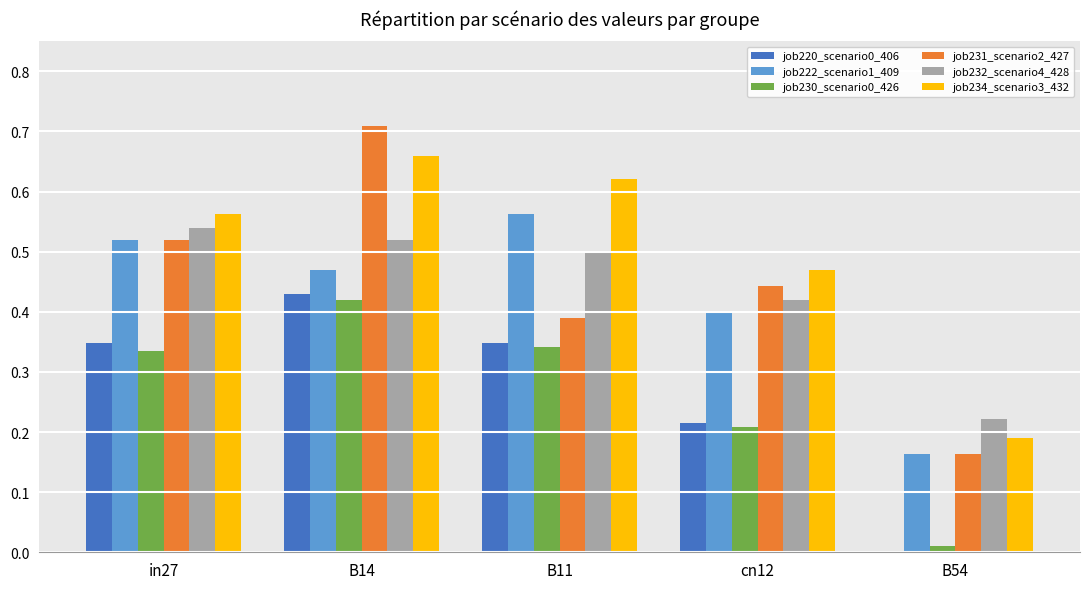

What is the total value across all series at cn12?

2.2